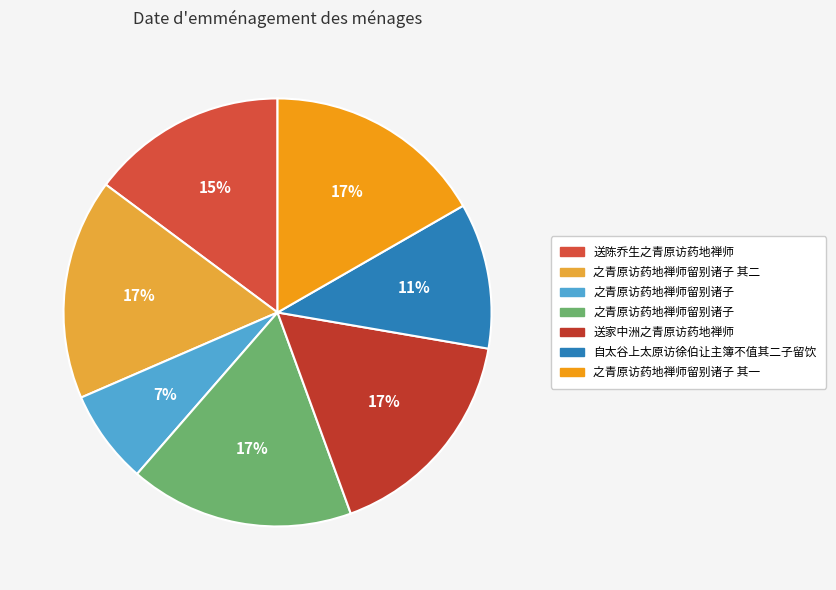

How many slices are in this pie chart?

7